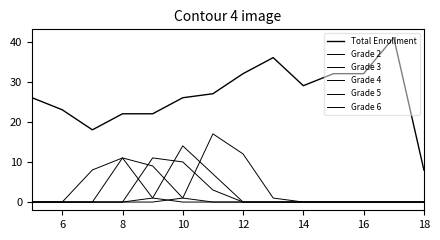

How many lines are shown in the chart?

6